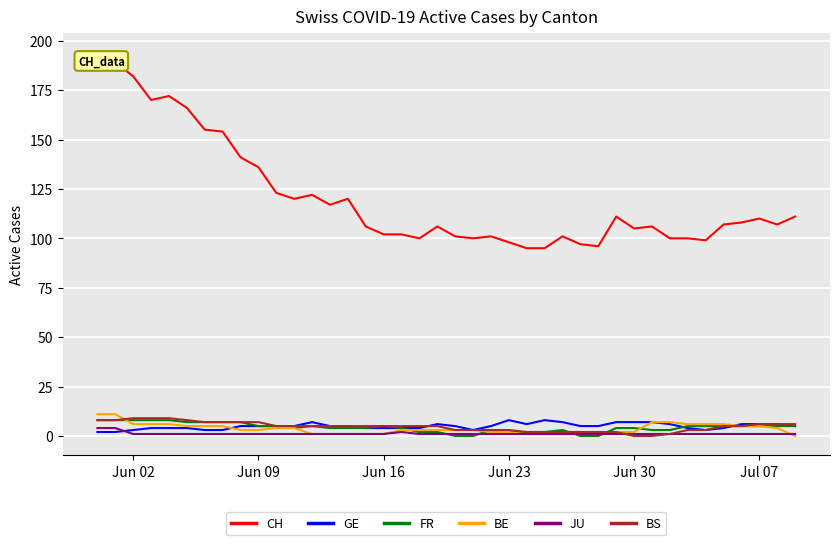

What is the maximum value for CH?

194